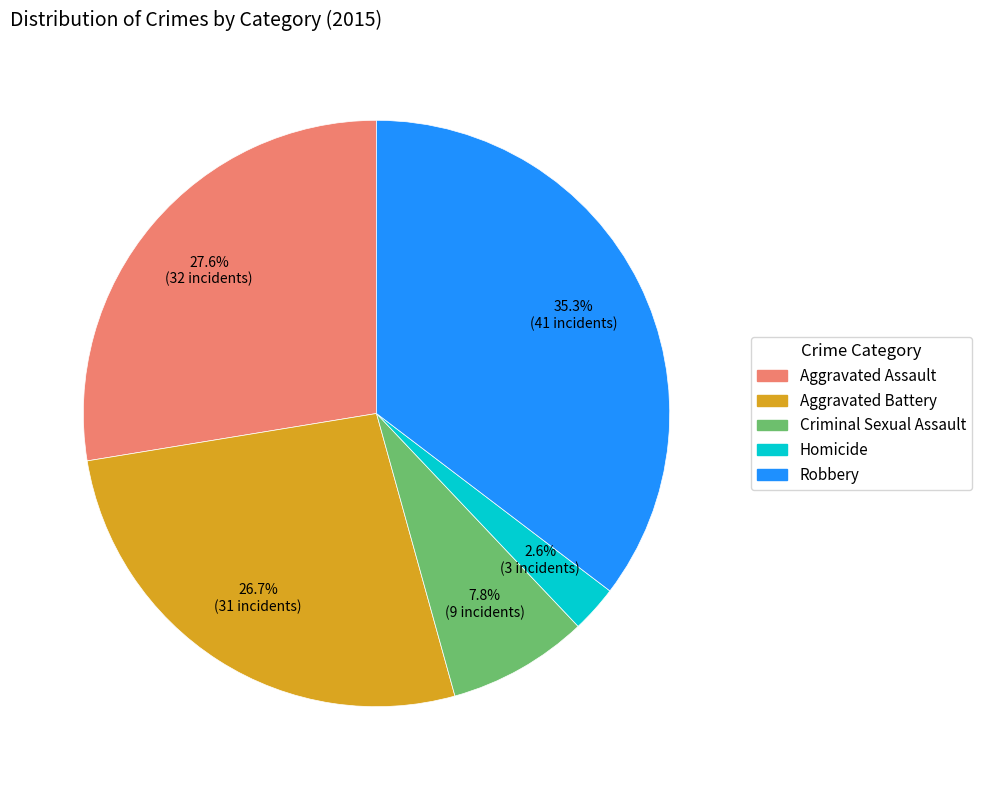

Does Homicide account for over 50% of the chart?

No